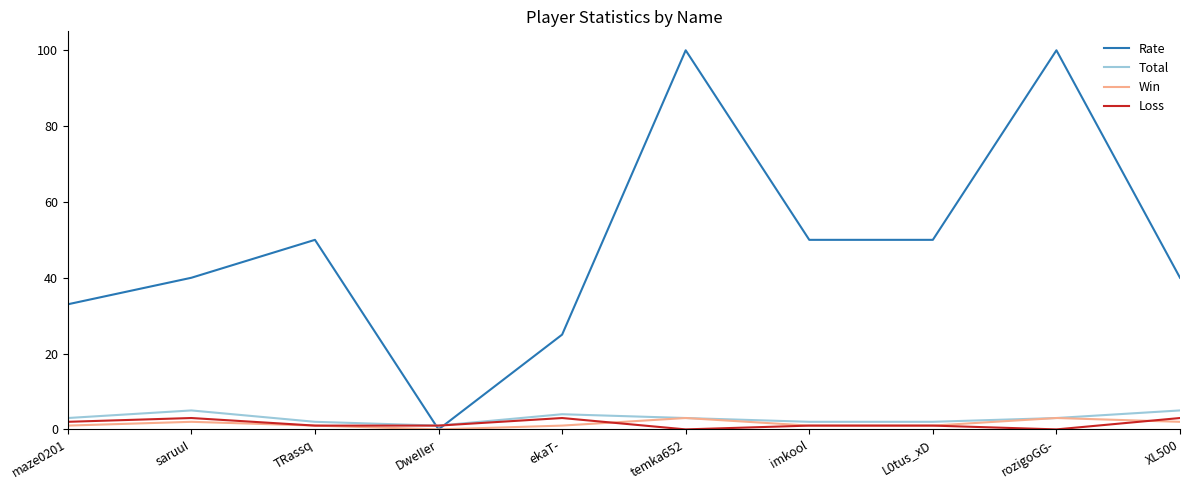

How many positive values does the Rate series have?

9